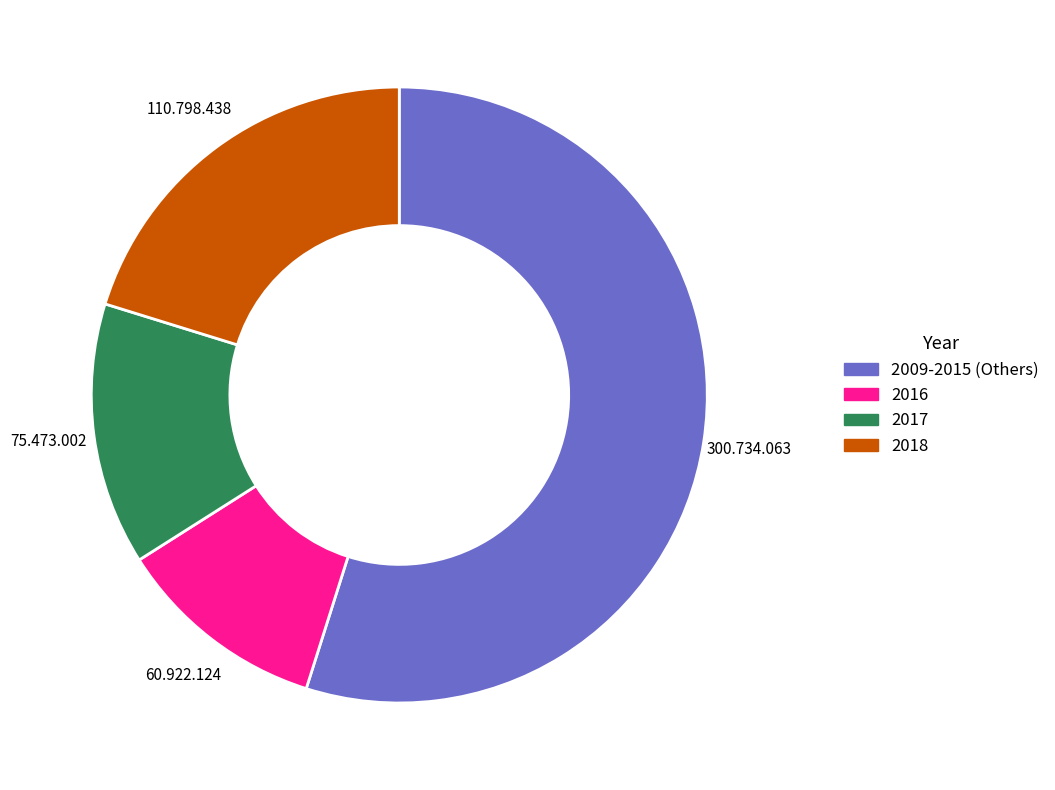

Does any single category account for the majority?

Yes